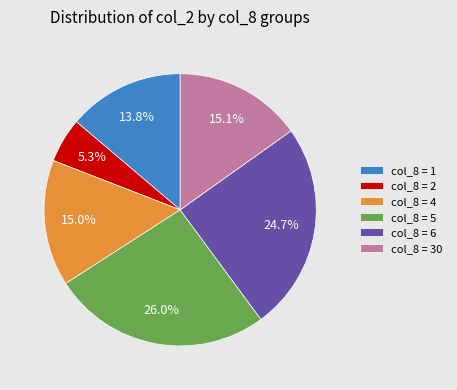

What percentage is NOT represented by col_8 = 4?

85.0%